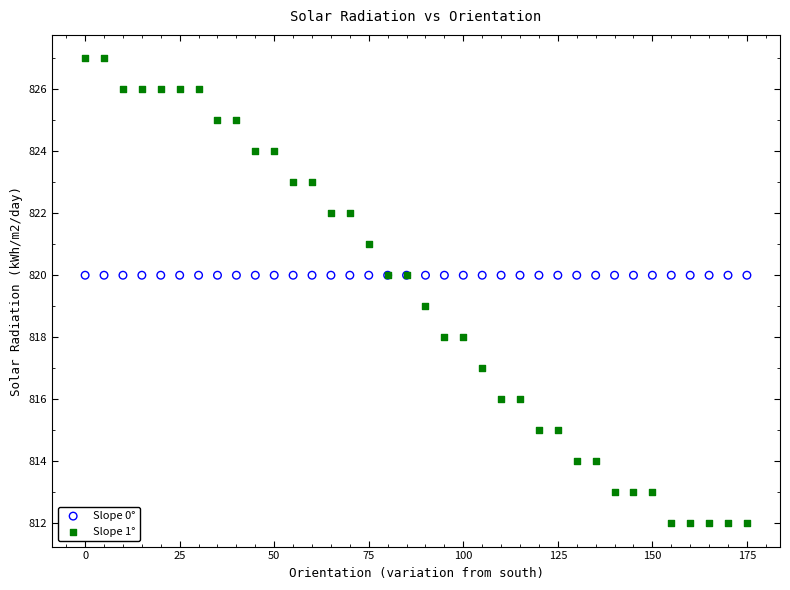

Which series reaches the maximum Y coordinate?

Slope 1°